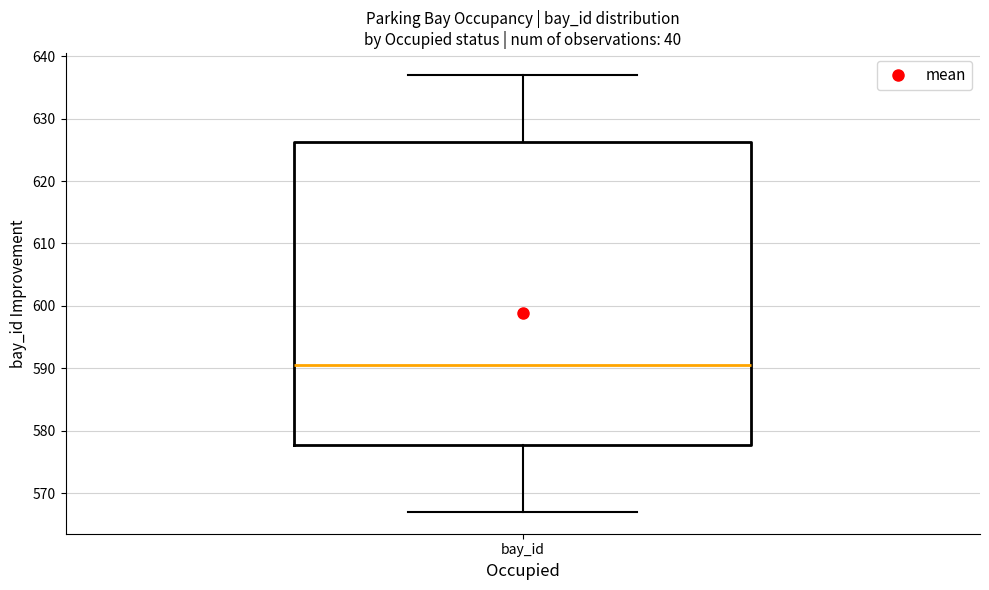

Transcribe this box plot: give where the median line is, the range the box spans, and where the two whiskers end, as read against the y-axis. The values are not printed on the chart, so give them approximately, as read against the axis.

median 591, box 578 to 626, whiskers 567 to 637